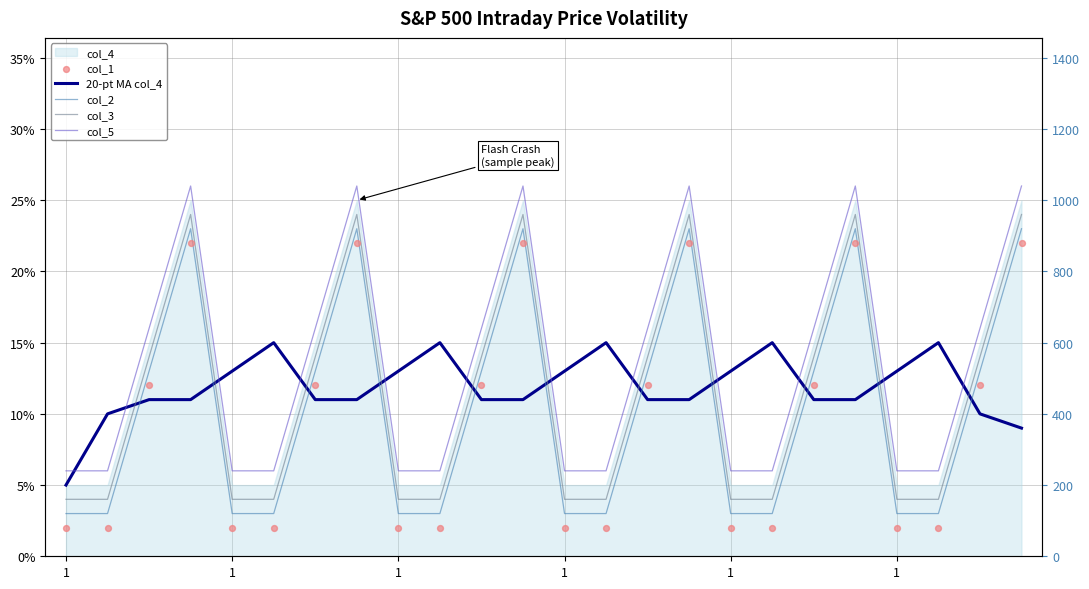

Which series contains the lowest Y value?

col_1